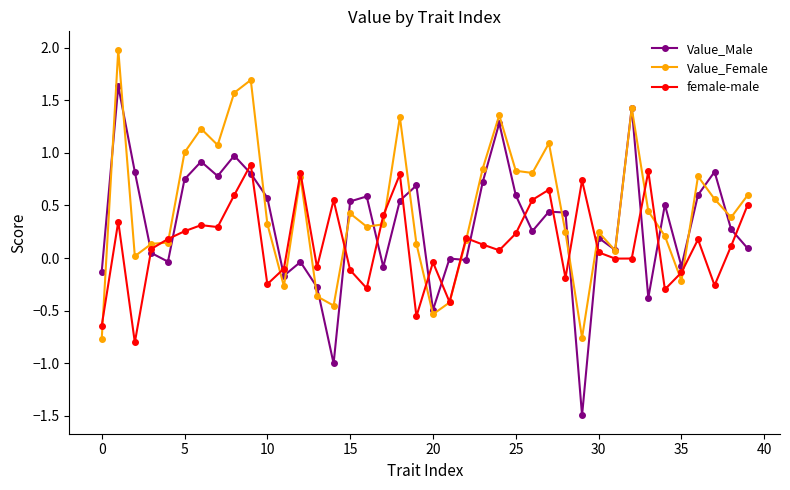

List the series in order of their peak value, lowest first.

female-male, Value_Male, Value_Female